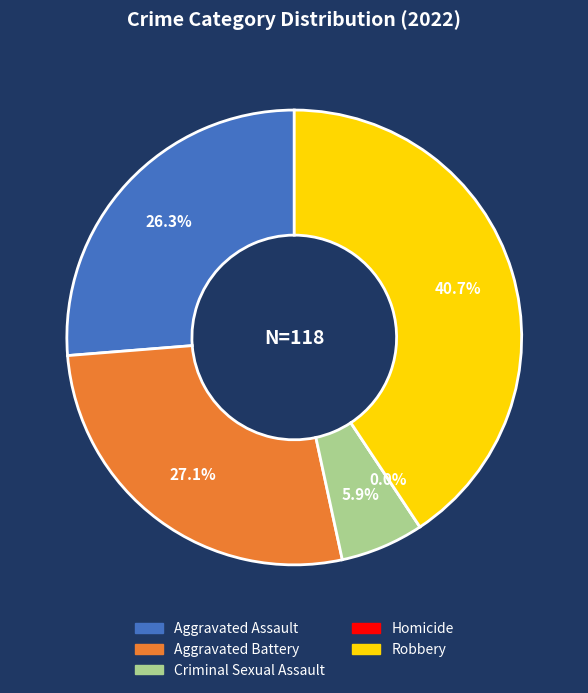

Which category has the smallest portion of the pie?

Homicide